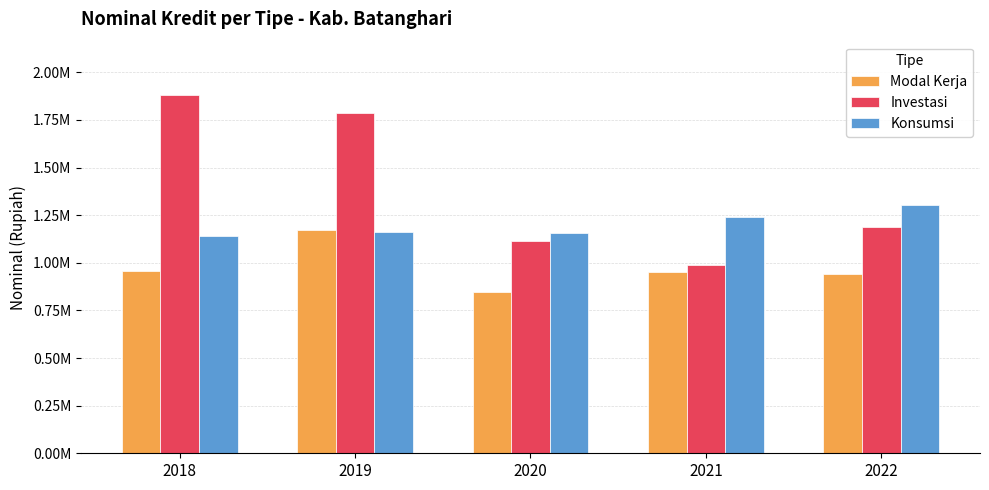

What are all the series names shown in the legend?

Modal Kerja, Investasi, Konsumsi